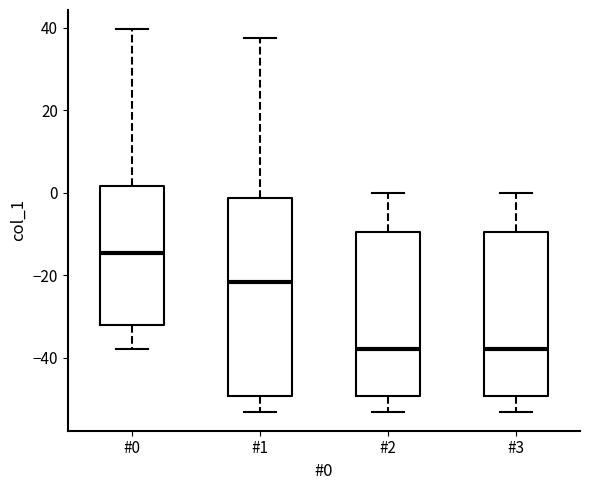

Comparing the boxes themselves (not the whiskers), which one is the tallest?

#1